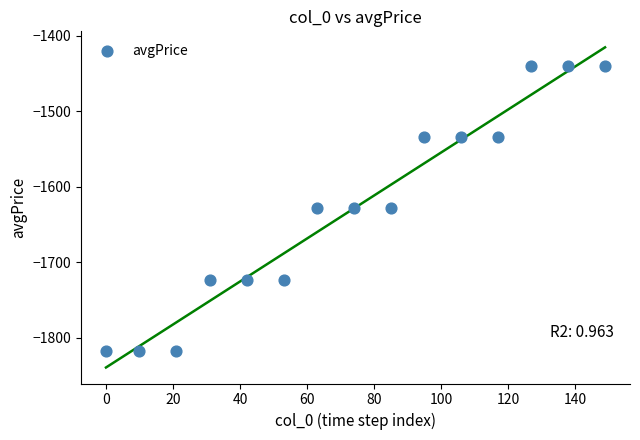

What is the range of Y values (max minus min)?

377.3